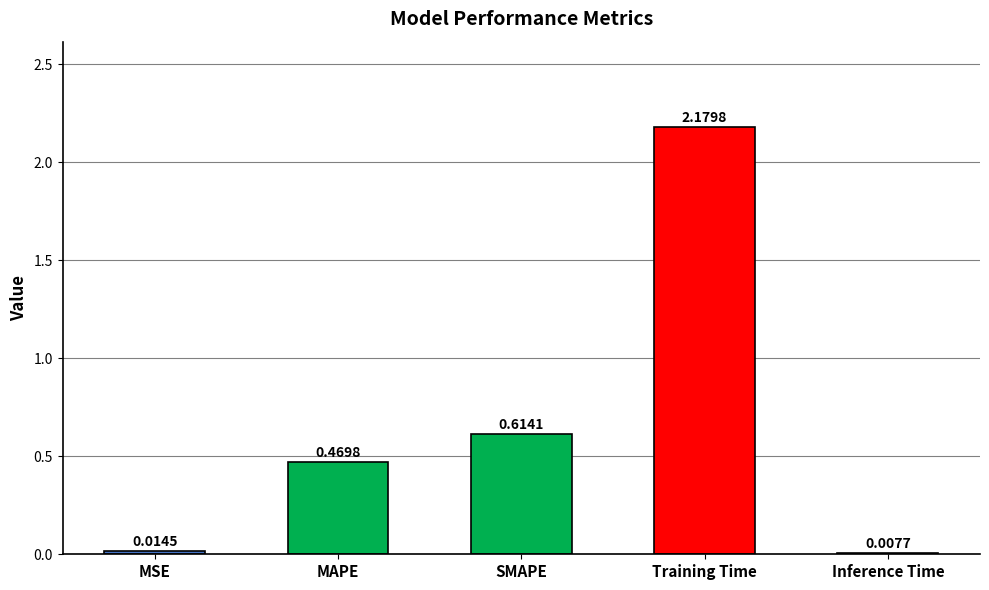

Which has a higher value, MAPE or SMAPE?

SMAPE